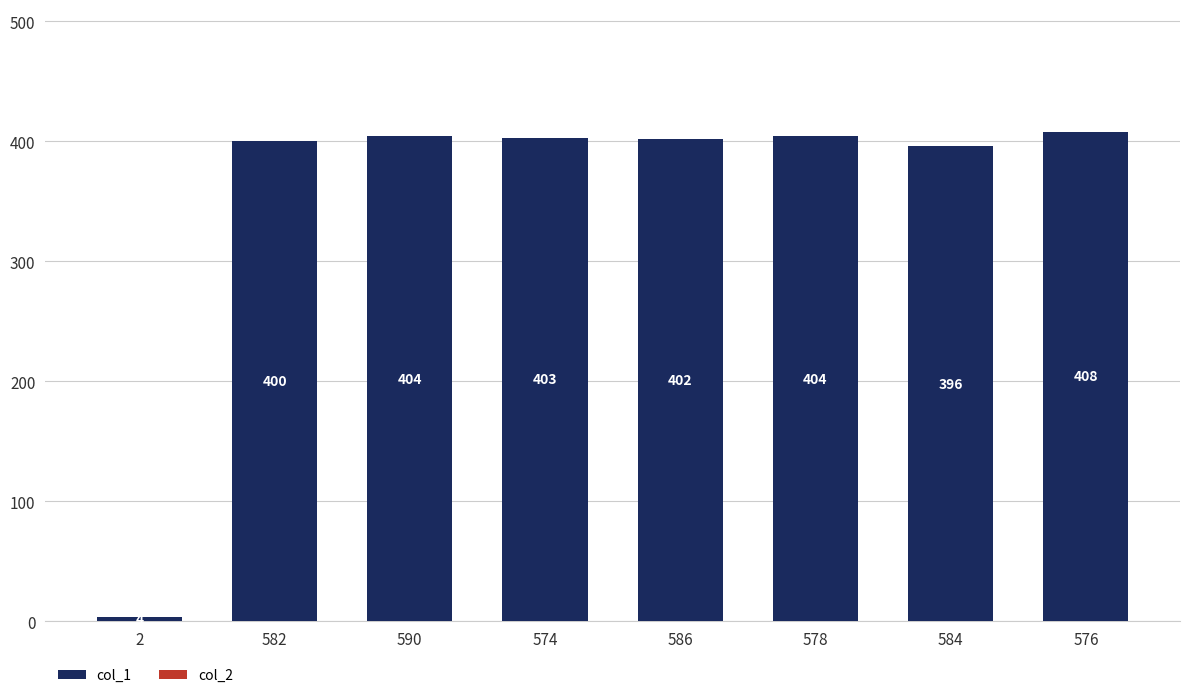

Approximately how many times larger is the value at 578 compared to 590?

1.0